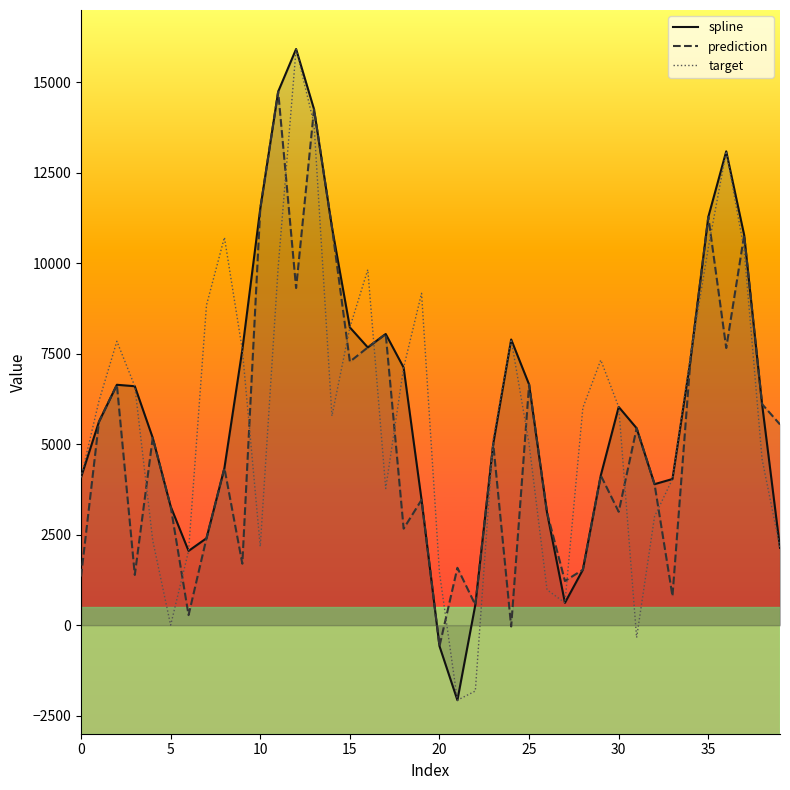

List the series in order of their overall mean, lowest first.

prediction, target, spline